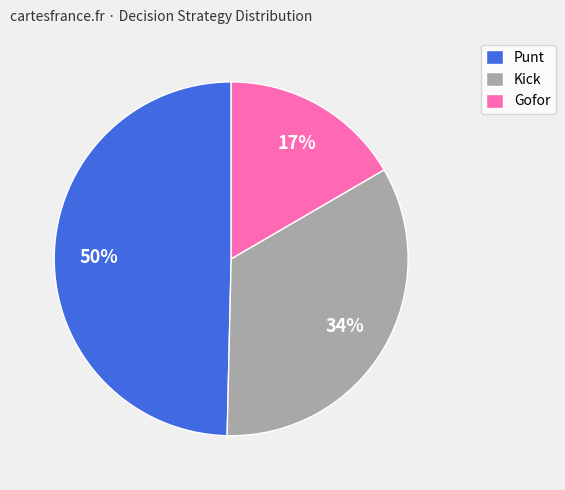

Rank the categories by value from lowest to highest.

Gofor, Kick, Punt